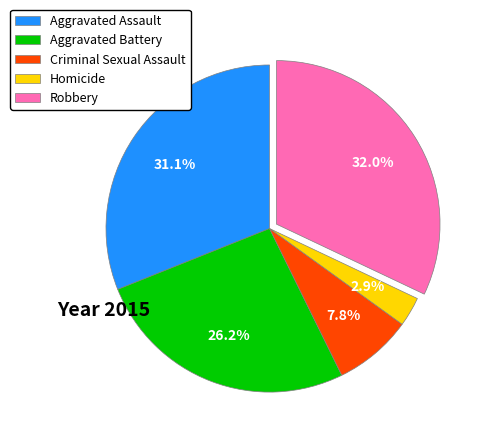

What is the total percentage of Robbery and Aggravated Assault?

63.1%